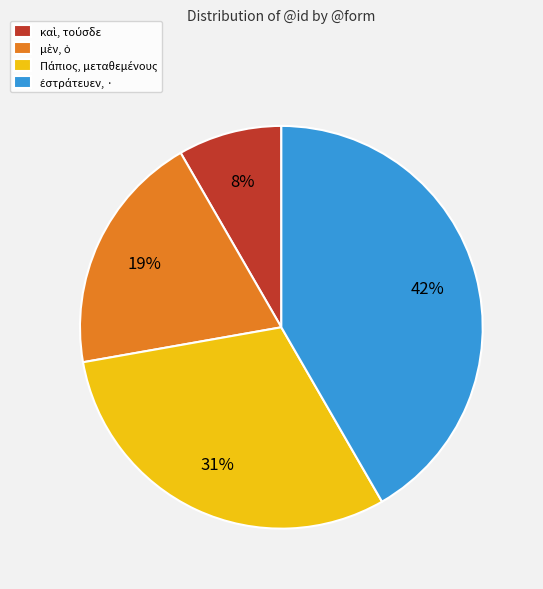

Is there a majority slice in this chart?

No